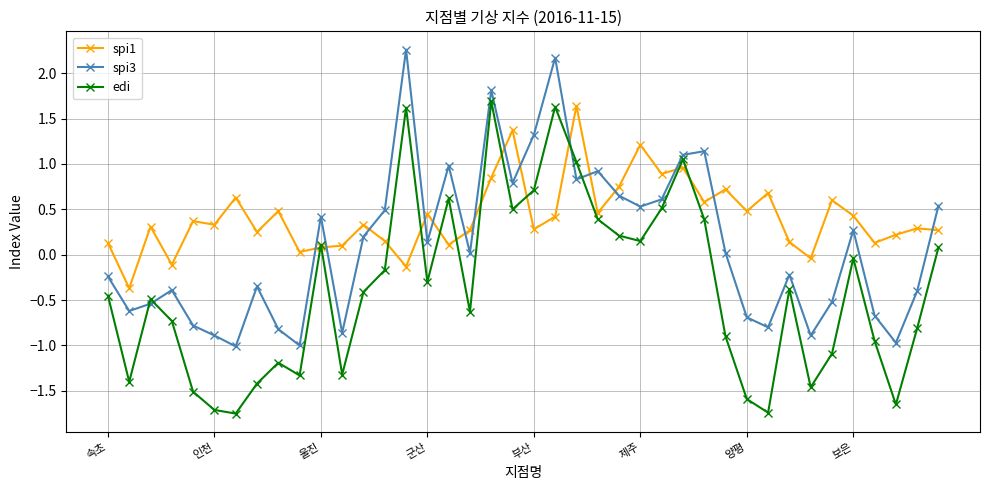

Rank the series by their average value, from lowest to highest.

edi, spi3, spi1